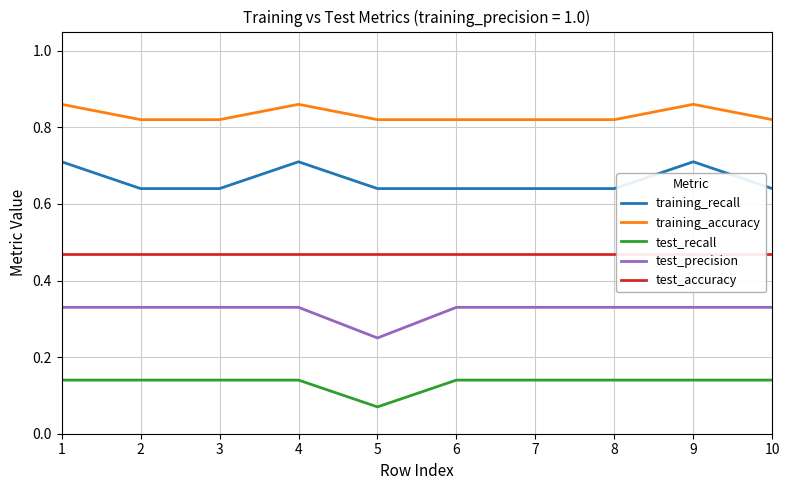

How many distinct data groups are displayed?

5